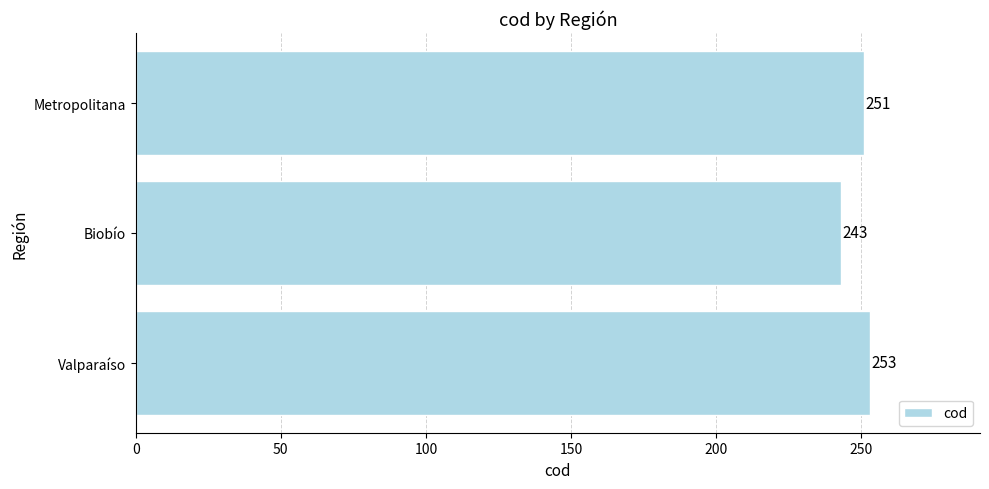

Reading bottom to top, what are all the values shown in this chart?

253	243	251